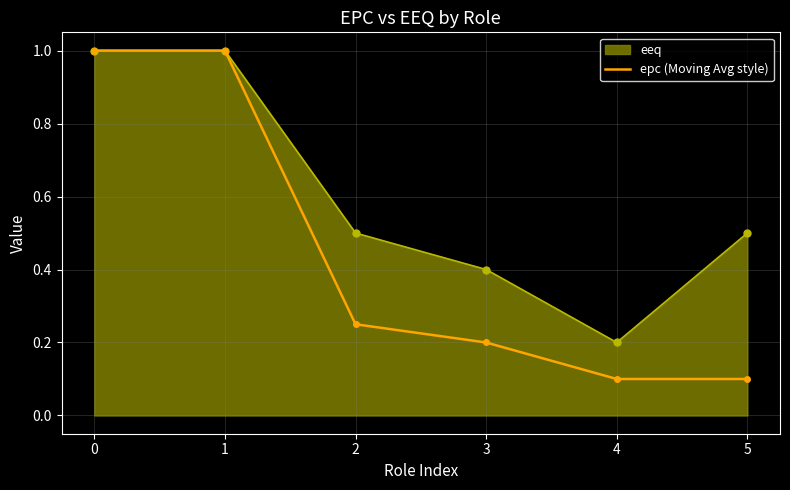

What is the maximum value for epc (Moving Avg style)?

1.0